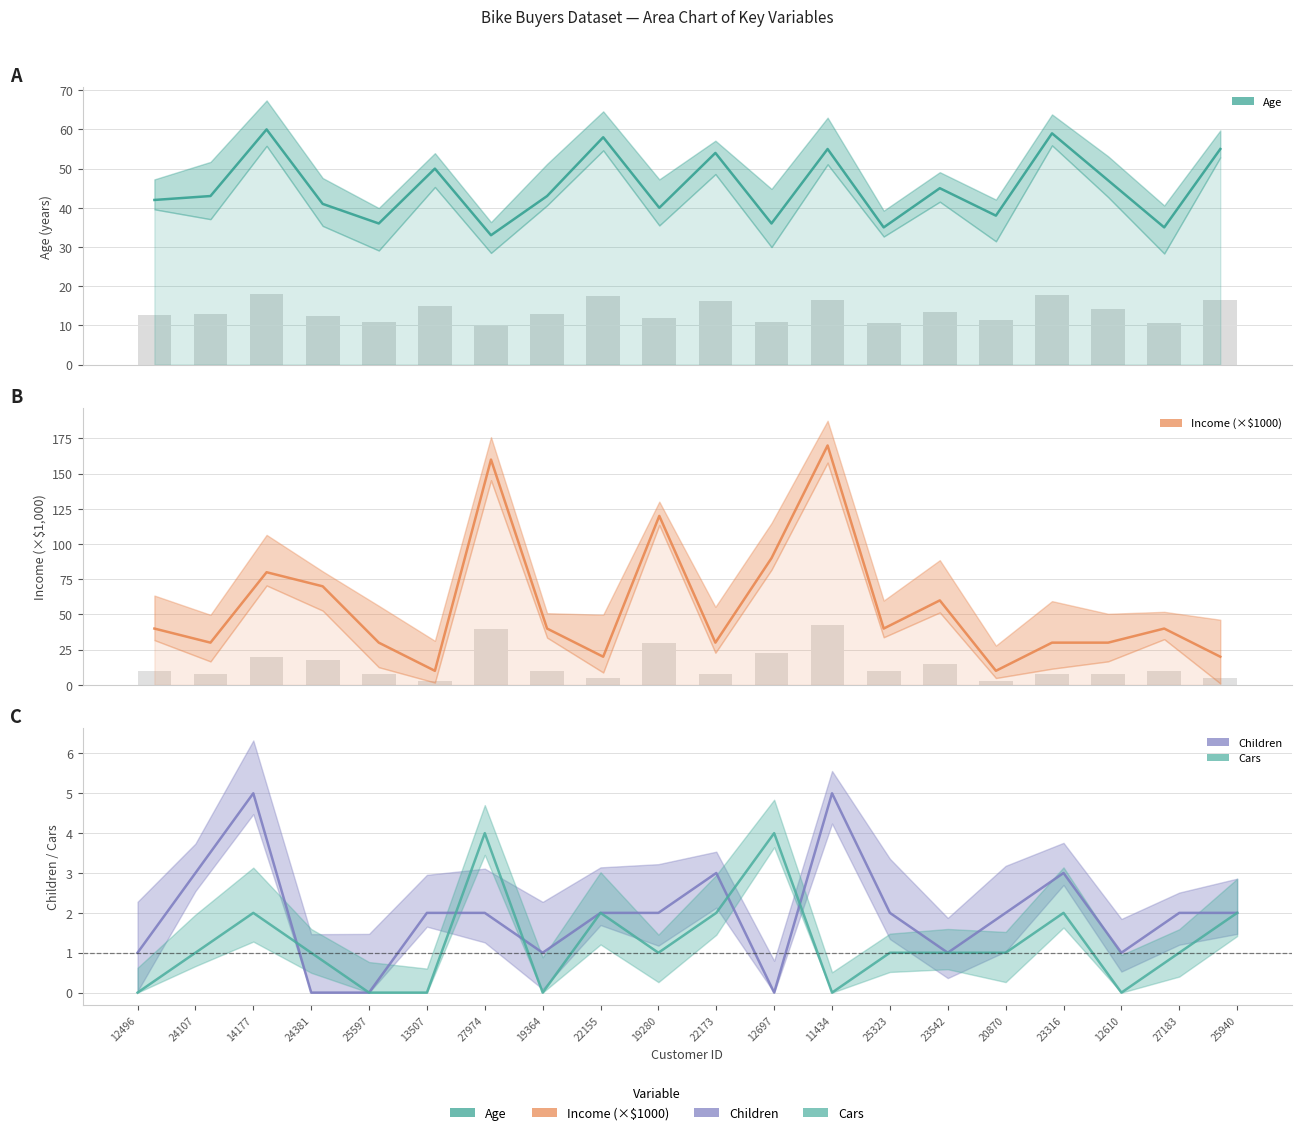

What is the spread (max minus min) of values at 14177?

78